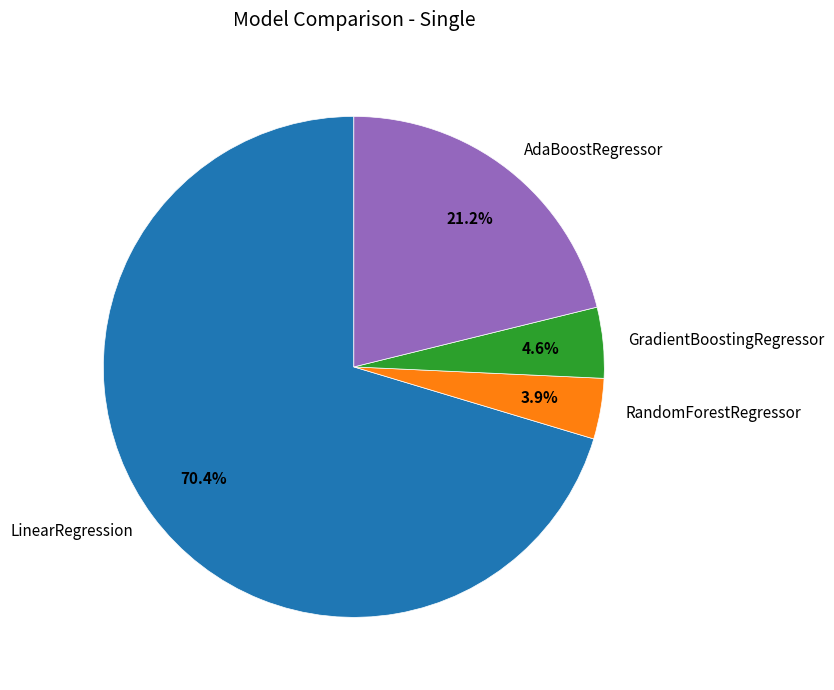

To the nearest percent, what portion does GradientBoostingRegressor represent?

5%